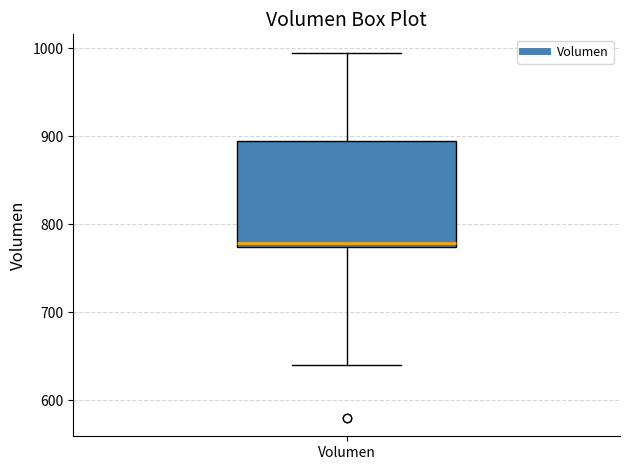

Transcribe this box plot: give where the median line is, the range the box spans, and where the two whiskers end, as read against the y-axis. The values are not printed on the chart, so give them approximately, as read against the axis.

median 780, box 770 to 890, whiskers 640 to 1000